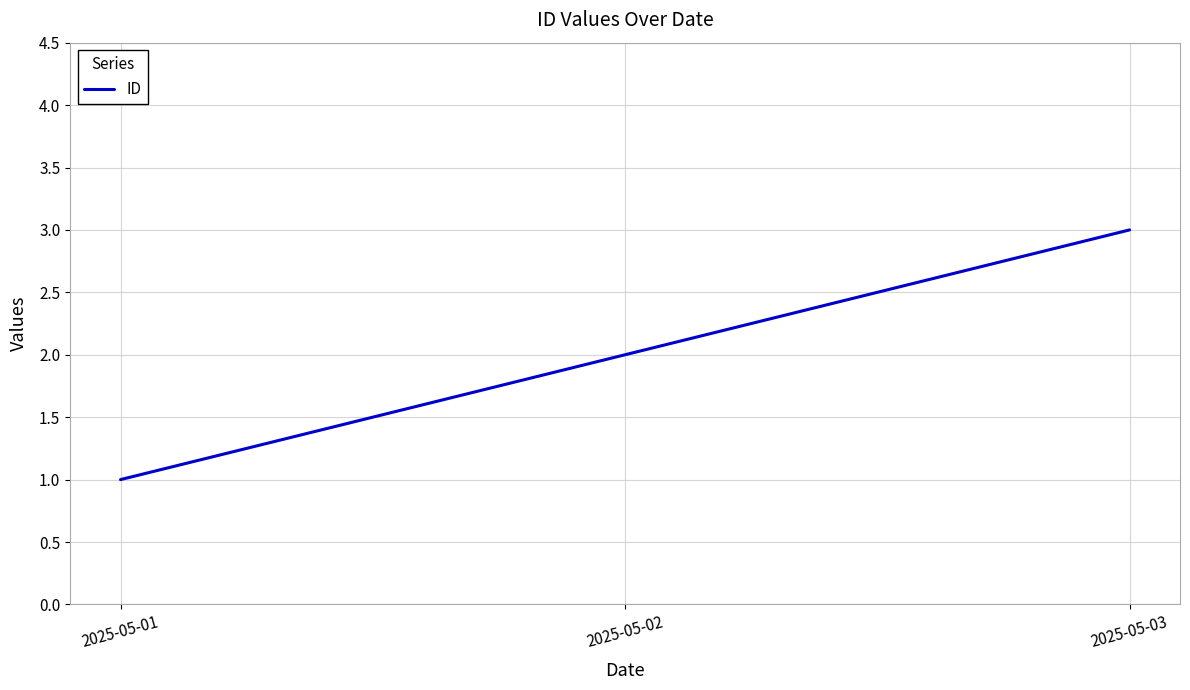

Does the chart display data point markers on the line(s)?

No